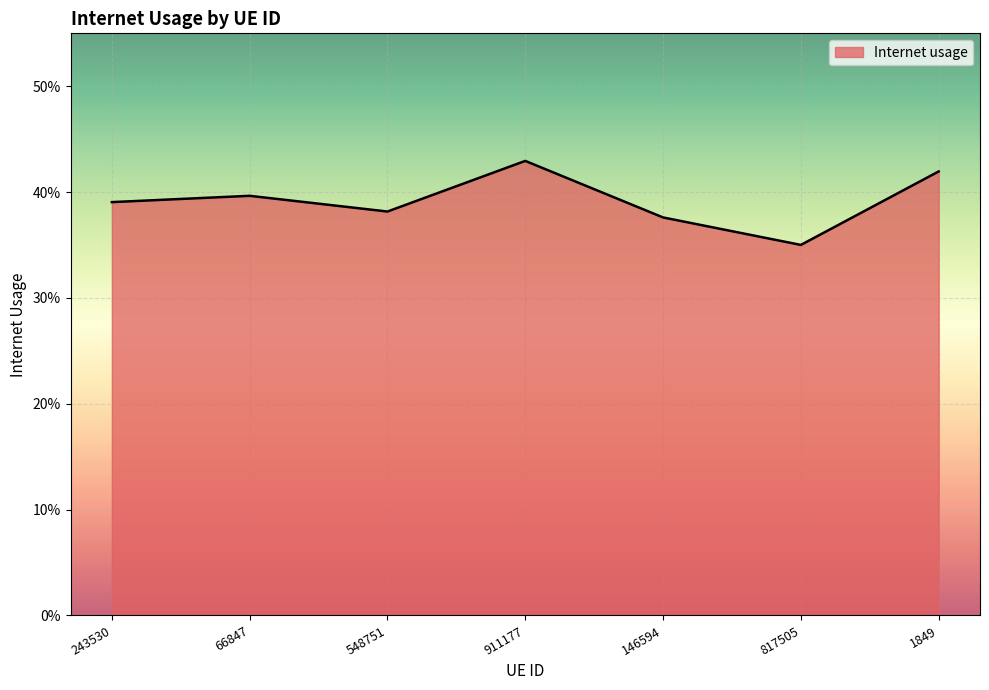

At which category does the data reach its first local valley?

548751